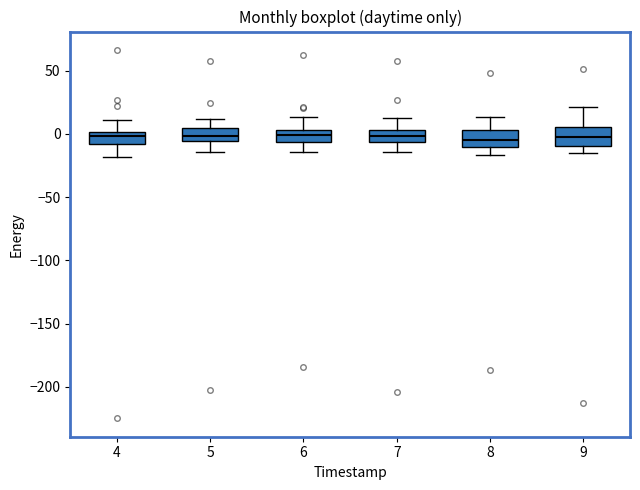

Where does the lower whisker of the box at x = 7 end on the y-axis? The values are not printed on the chart, so give them approximately, as read against the axis.

-15